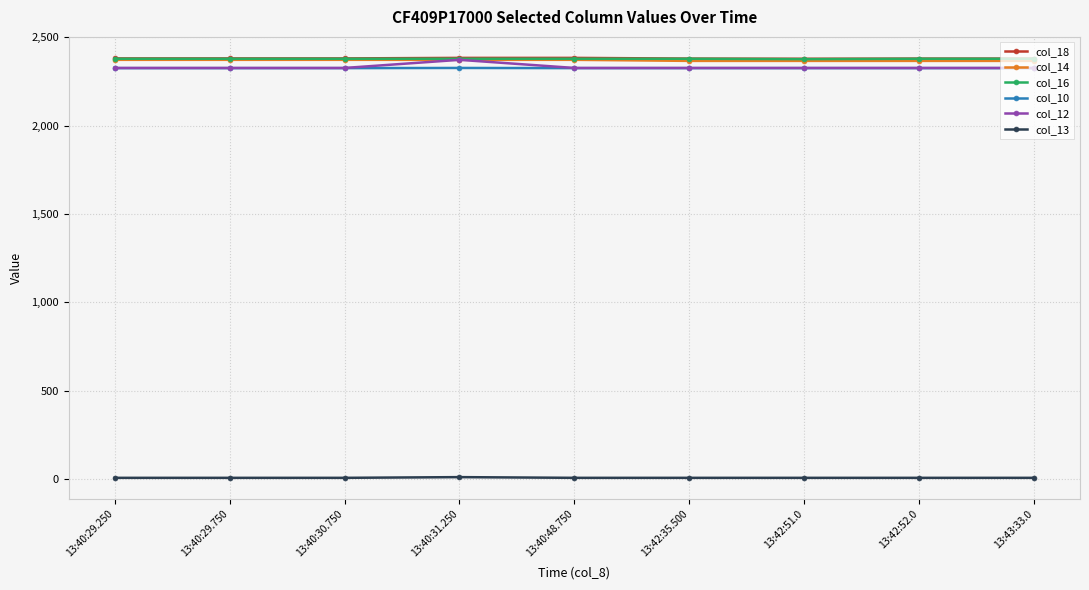

What is the difference between the maximum and minimum values in the col_18 series?

5